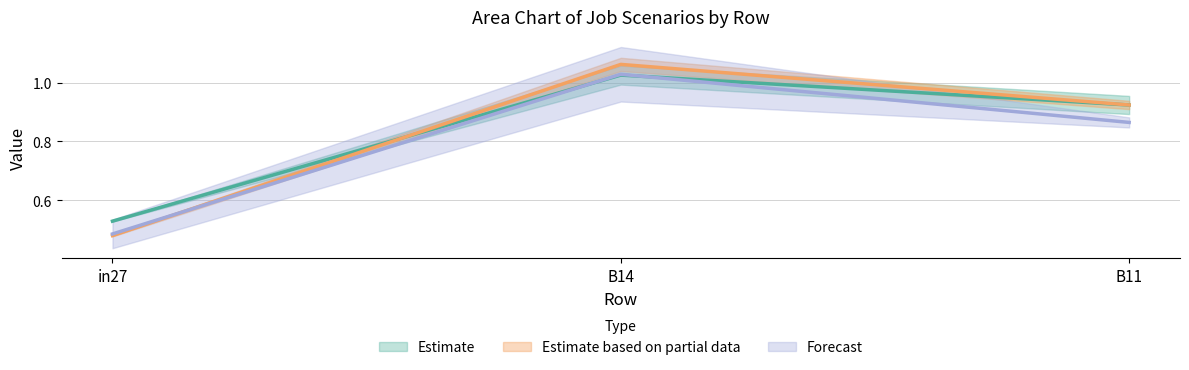

Is it true that job603_scenario2_1253 equals 1.5 at B14?

False